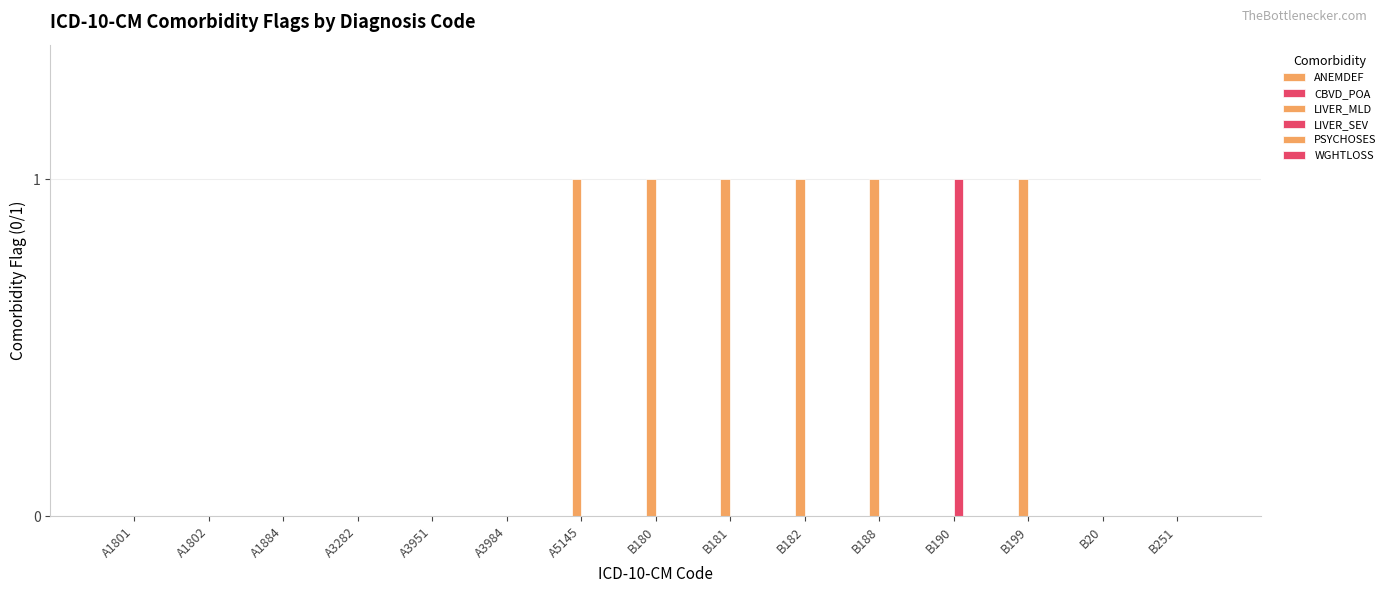

Where is LIVER_MLD nearest to the value 0?

A1801